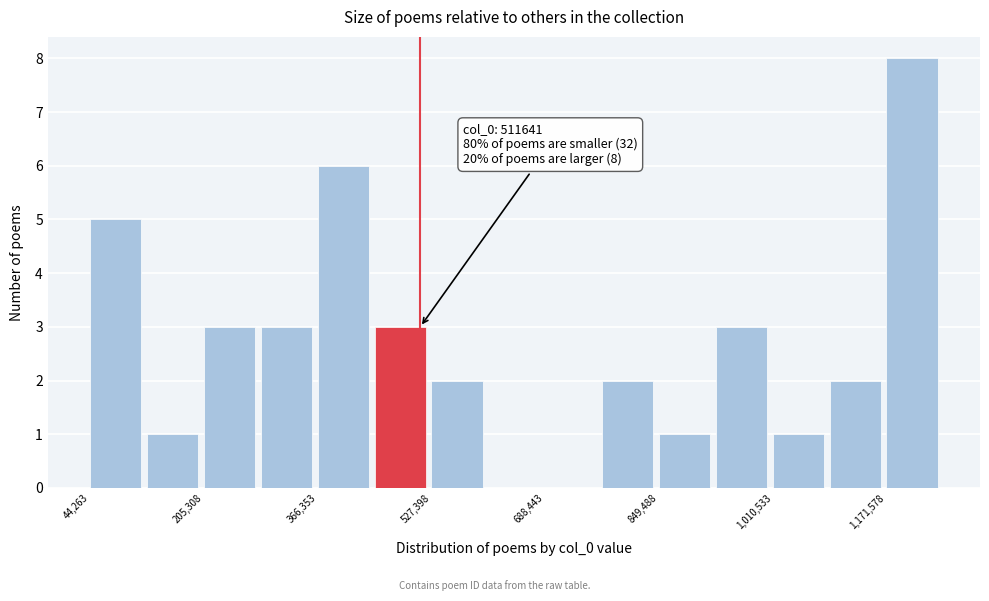

Which range on the x-axis has the tallest bar?

1180000 to 1260000